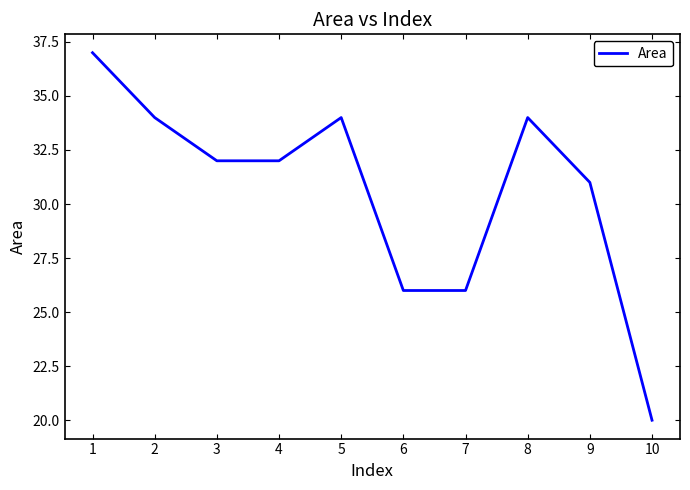

True or false: the data shows 26 at 7.

True